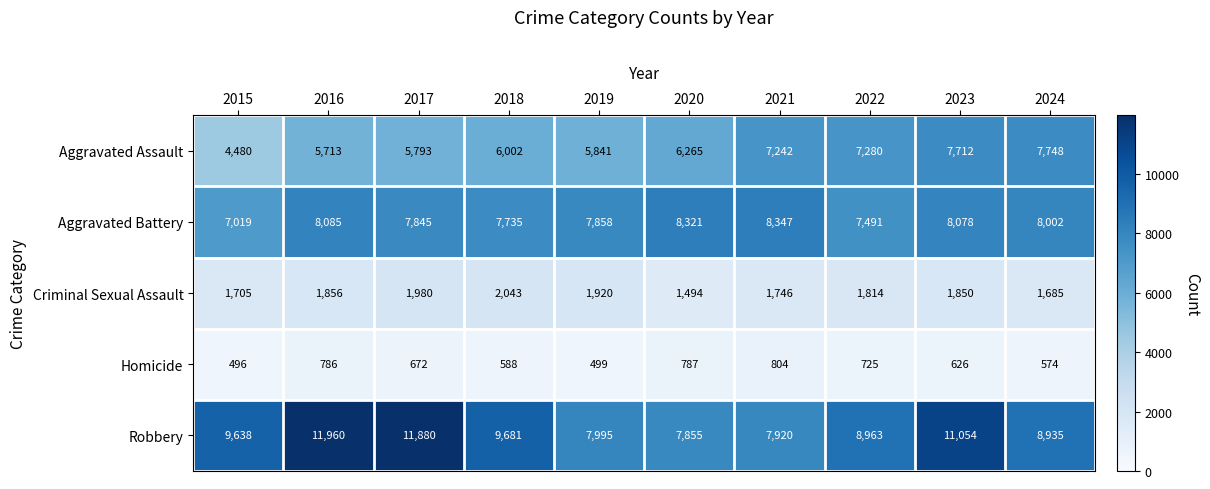

What is the difference between the Aggravated Battery values at 2019 and 2016?

227